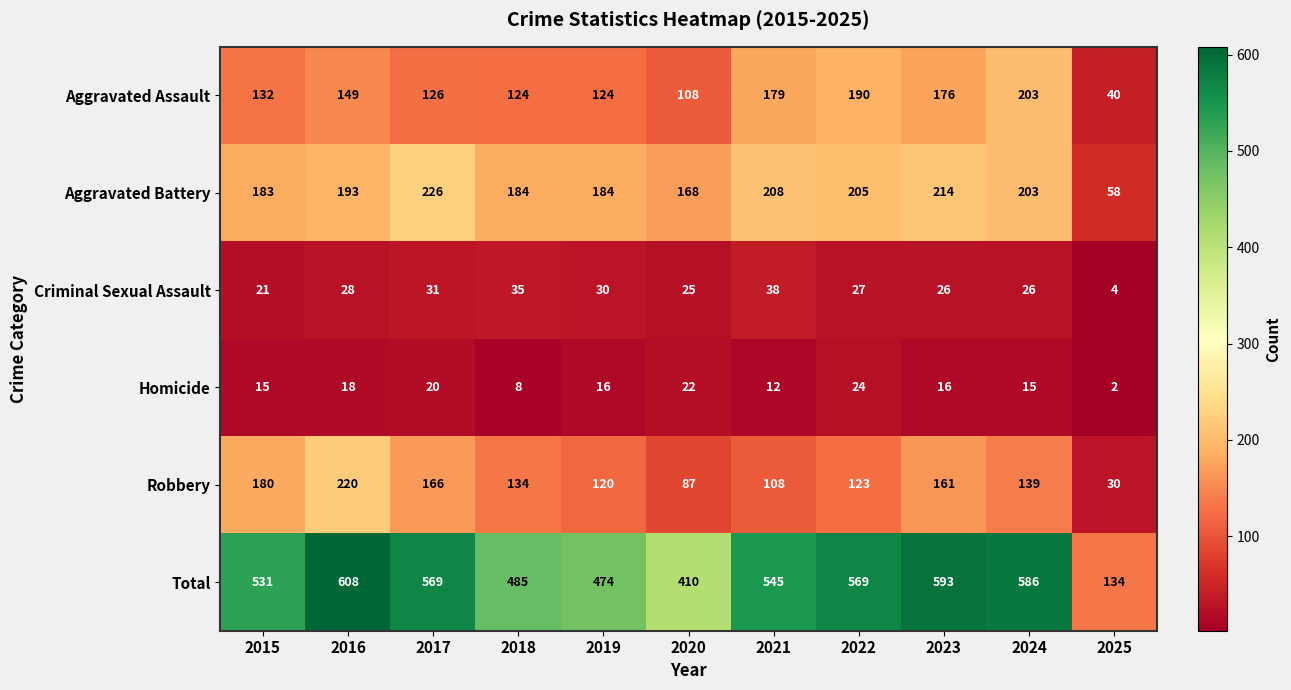

How many values in the Aggravated Battery series are below 193?

5